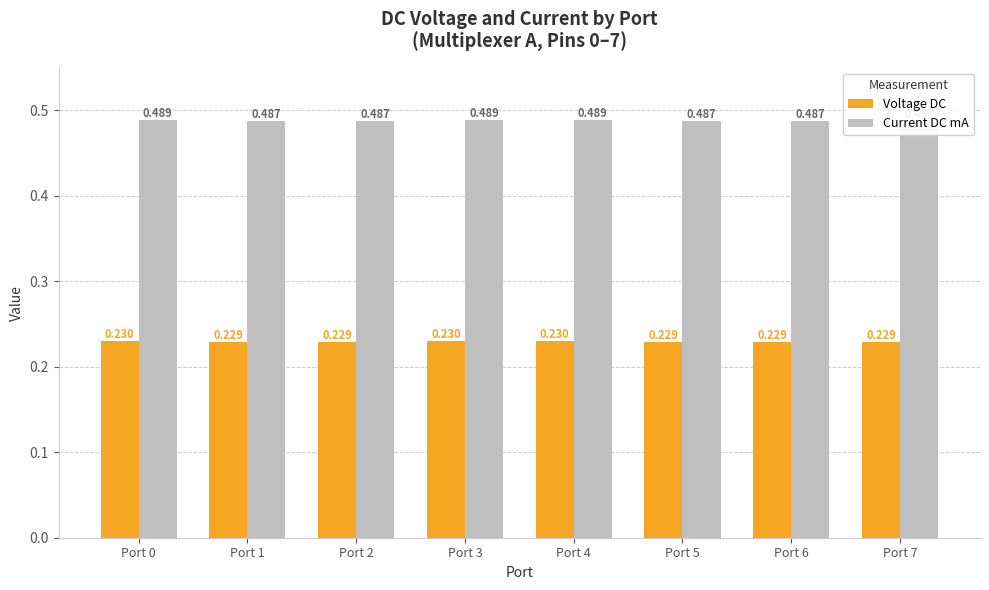

Between Port 6 and Port 3, which is larger?

Port 3